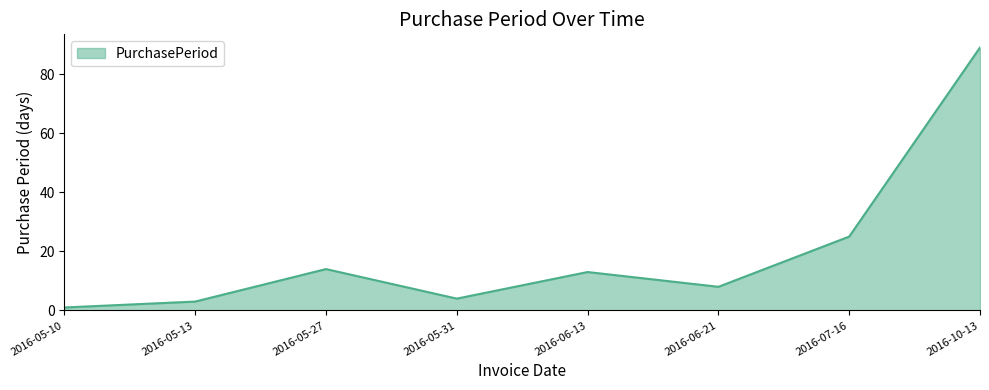

Approximately how many times larger is the value at 2016-07-16 compared to 2016-05-13?

8.3